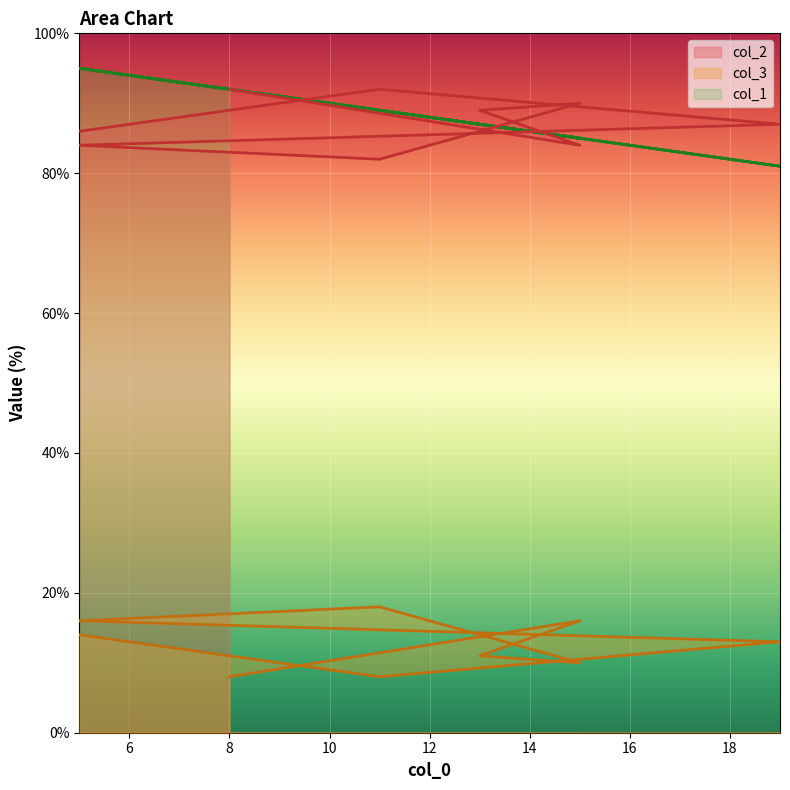

Where does the col_1 series first go above 89?

5